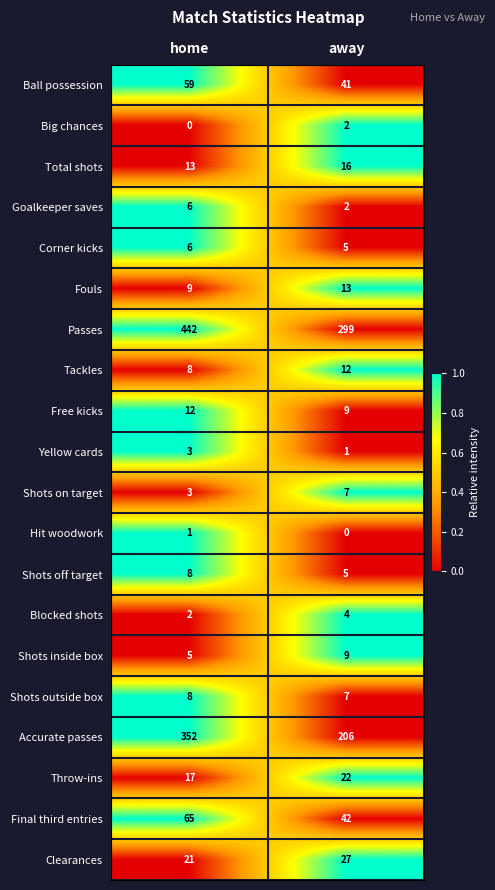

Which series changed the most between home and away?

Accurate passes